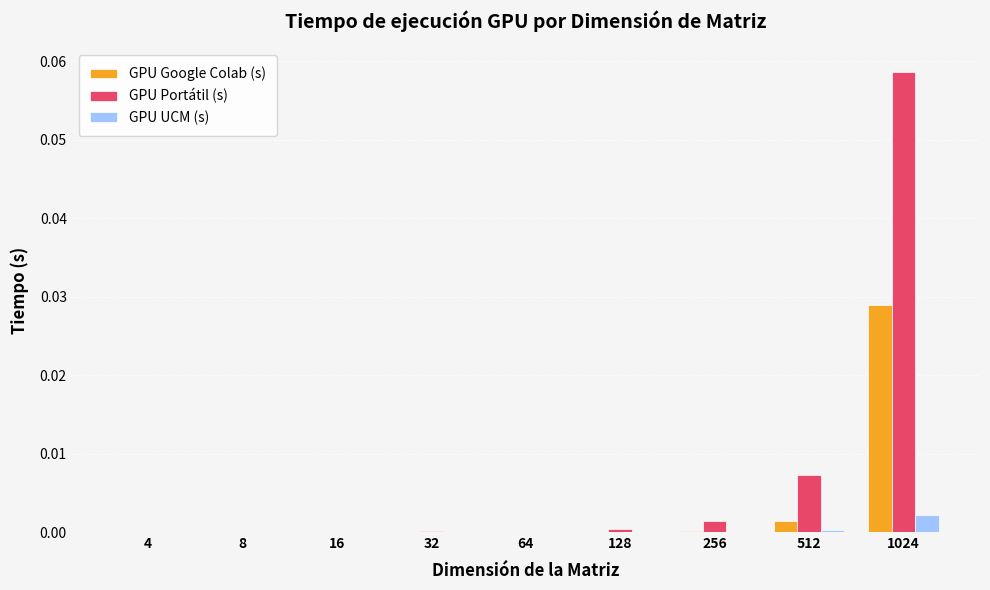

Is the value of GPU Google Colab (s) at 512 greater than the value of GPU Portátil (s) at 1024?

No